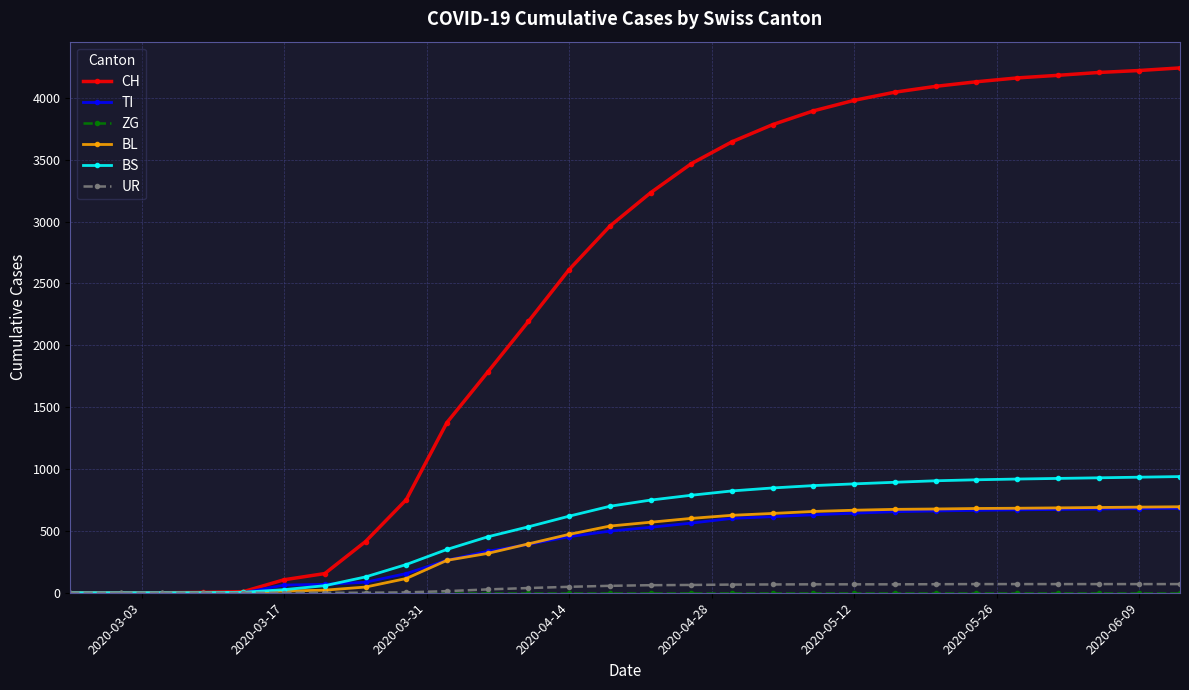

Which series has the largest total across all categories?

CH